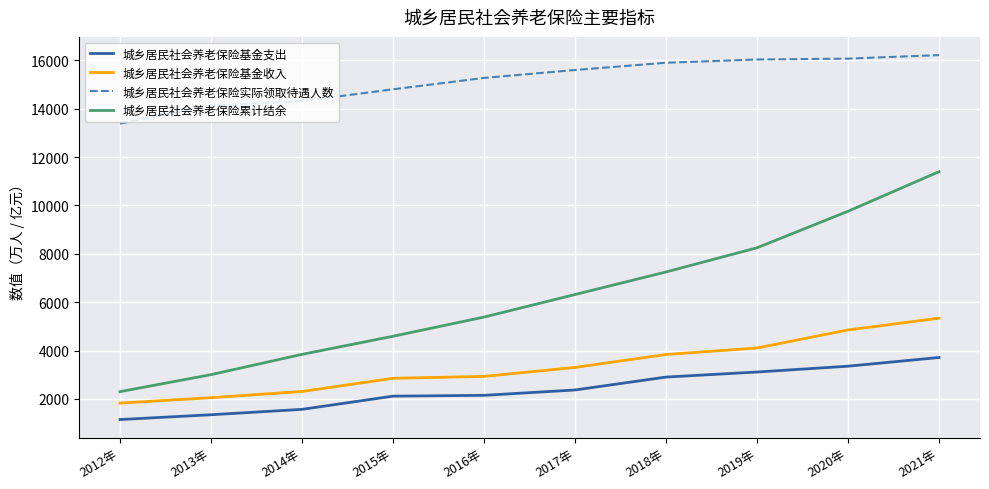

What are all the series names shown in the legend?

城乡居民社会养老保险基金支出, 城乡居民社会养老保险基金收入, 城乡居民社会养老保险实际领取待遇人数, 城乡居民社会养老保险累计结余